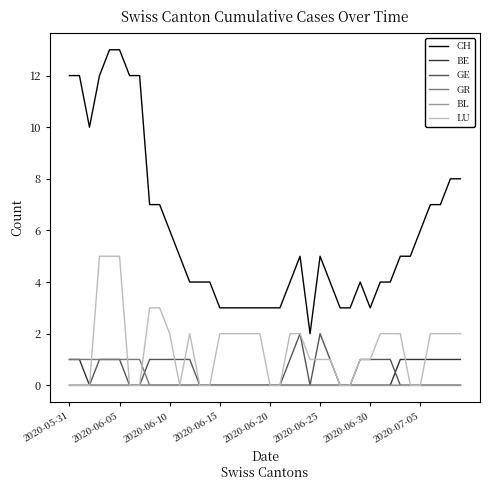

Which series has the largest range (max minus min)?

CH